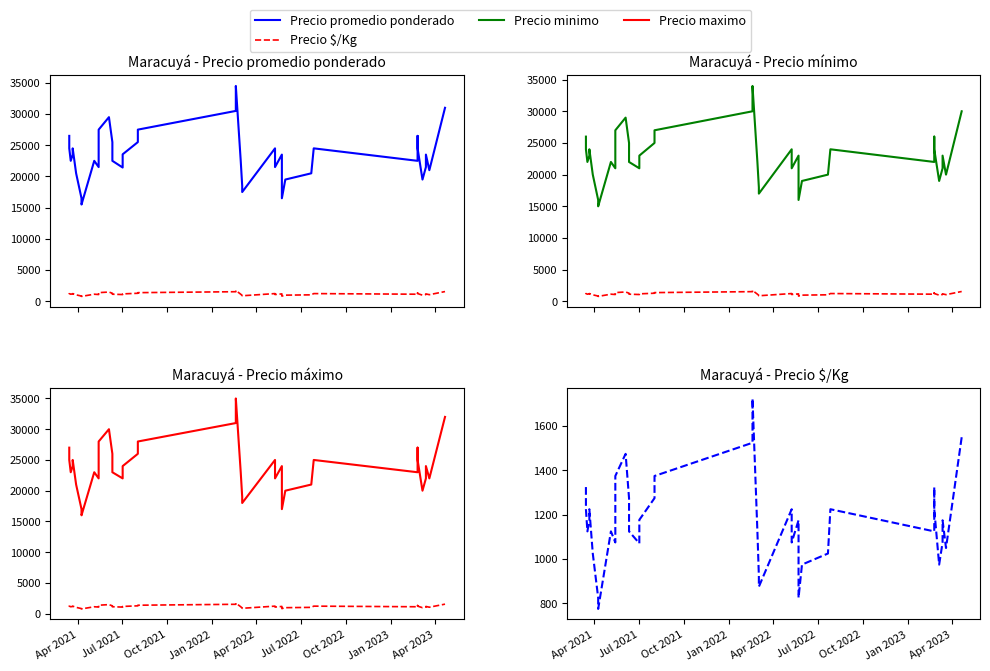

What is the highest value of the Precio $/Kg series?

1725